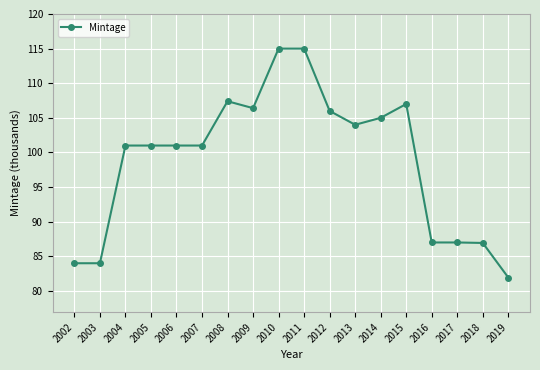

Is it true that the value at 2005 is 173.5?

False